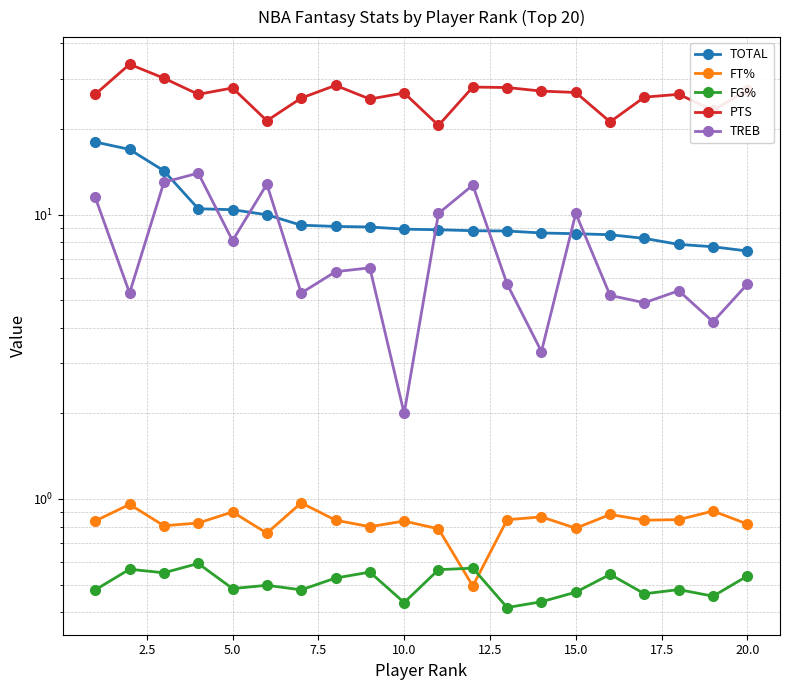

Which series has the largest total across all categories?

PTS